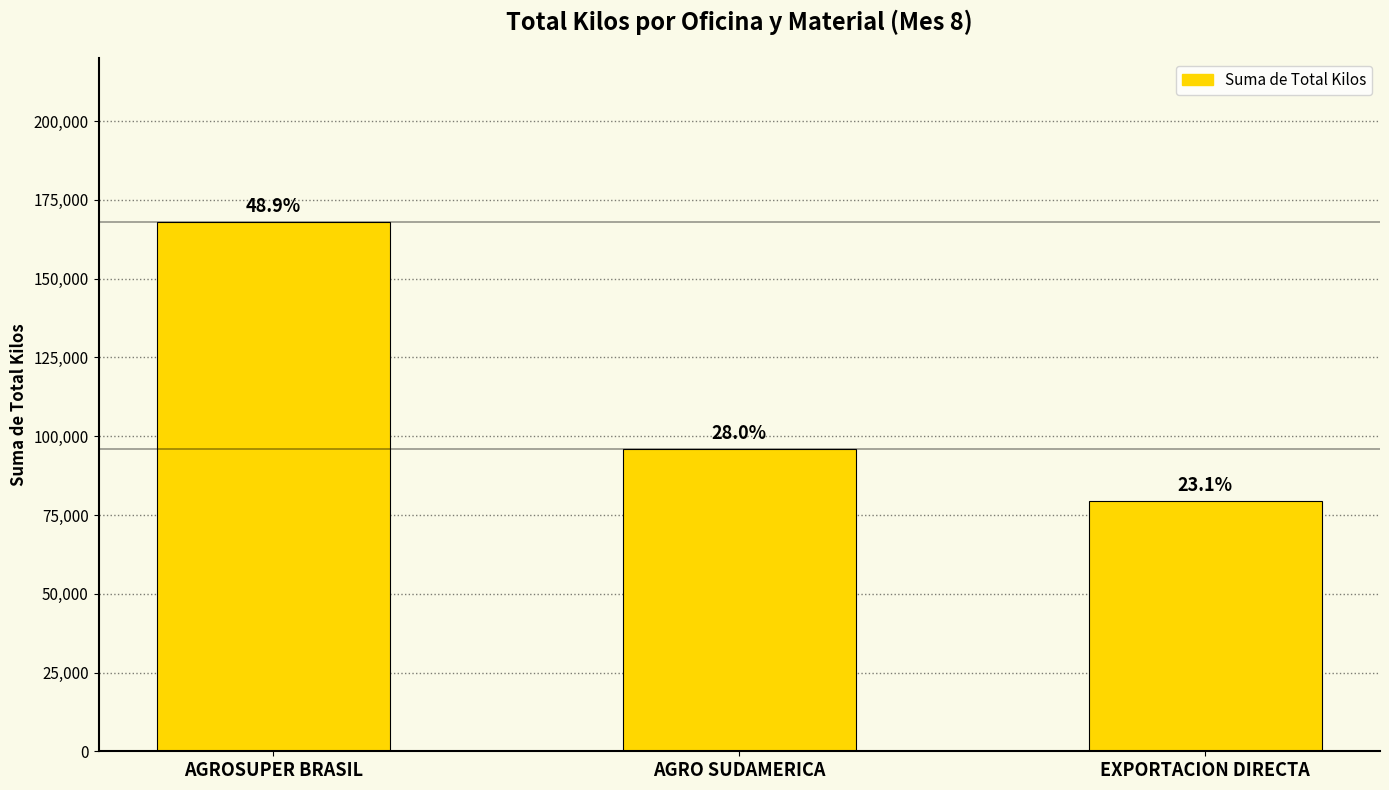

How many bars are there in total?

3